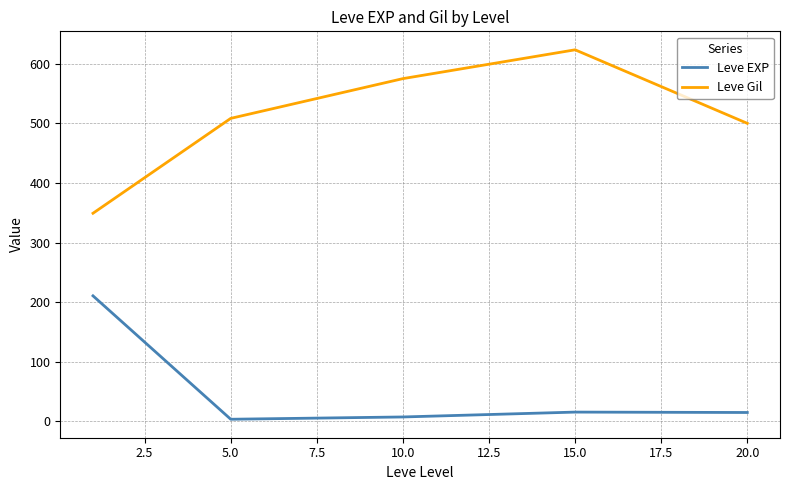

What is the maximum value for Leve EXP?

210.7